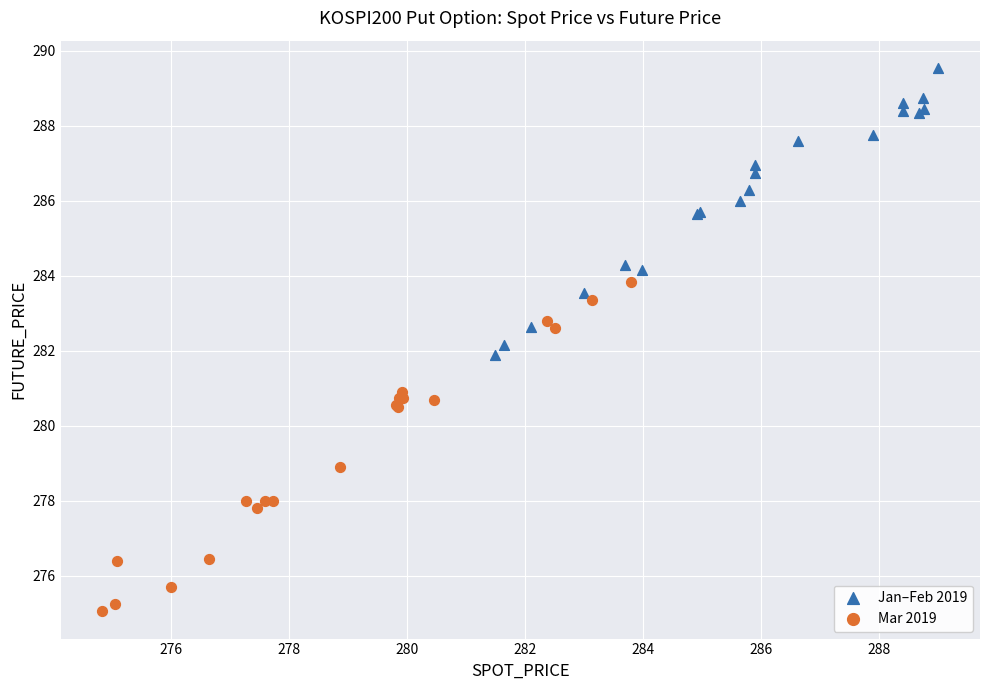

Which series reaches the minimum Y coordinate?

Mar 2019